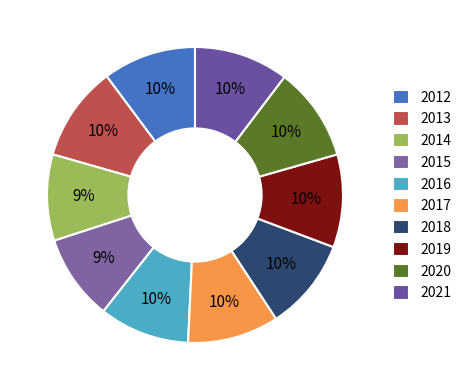

To the nearest percent, what is the difference between the 2020 and 2015 slice percentages?

1%